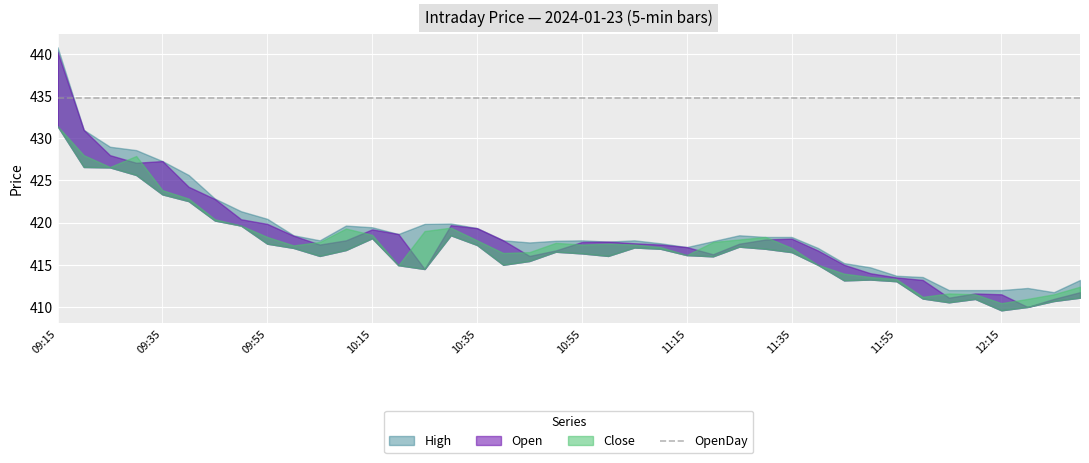

Reading right to left, transcribe all the data shown in this chart.

Open: 411.8	410.9	410.0	411.5	411.6	411.1	413.2	413.5	414.0	415.0	416.7	418.1	418.0	417.5	416.2	417.1	417.4	417.6	417.8	417.7	416.7	416.1	417.9	419.4	419.7	414.5	418.6	419.2	417.9	417.4	418.4	419.9	420.4	422.8	424.2	427.3	427.1	428.0	431.0	440.2
High: 413.2	411.8	412.2	412.0	412.0	412.0	413.6	413.7	414.7	415.2	417.0	418.3	418.3	418.5	417.8	417.1	417.6	417.9	417.8	417.9	417.9	417.6	417.9	419.4	419.9	419.9	418.6	419.4	419.6	417.9	418.5	420.4	421.4	422.9	425.6	427.3	428.6	429.0	431.0	440.8
Low: 411.1	410.7	410.0	409.6	410.9	410.6	411.0	413.1	413.2	413.1	415.0	416.5	416.9	417.1	416.0	416.1	416.9	417.1	416.1	416.4	416.6	415.4	415.0	417.4	418.5	414.5	414.9	418.1	416.8	416.1	417.0	417.5	419.6	420.2	422.6	423.4	425.6	426.6	426.6	431.4
Close: 412.4	411.5	410.9	410.4	411.5	411.6	411.2	413.3	413.6	413.9	415.0	417.0	418.3	418.0	417.7	416.1	417.1	417.4	417.5	417.4	417.6	416.5	416.4	417.9	419.4	419.0	414.9	418.6	419.3	417.7	417.3	418.3	419.6	420.4	422.9	423.9	427.9	426.6	428.0	431.4
OpenDay: 434.8	434.8	434.8	434.8	434.8	434.8	434.8	434.8	434.8	434.8	434.8	434.8	434.8	434.8	434.8	434.8	434.8	434.8	434.8	434.8	434.8	434.8	434.8	434.8	434.8	434.8	434.8	434.8	434.8	434.8	434.8	434.8	434.8	434.8	434.8	434.8	434.8	434.8	434.8	434.8